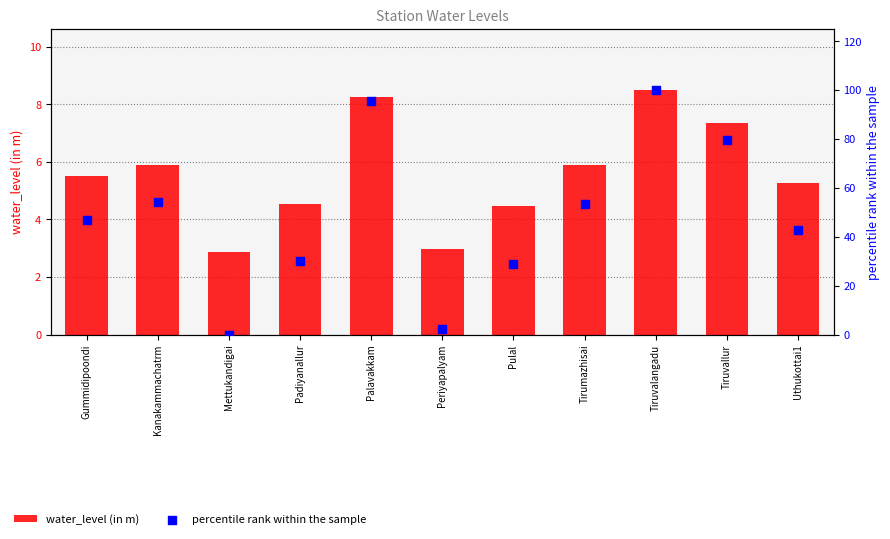

At which category is the sum across all series the highest?

Tiruvalangadu